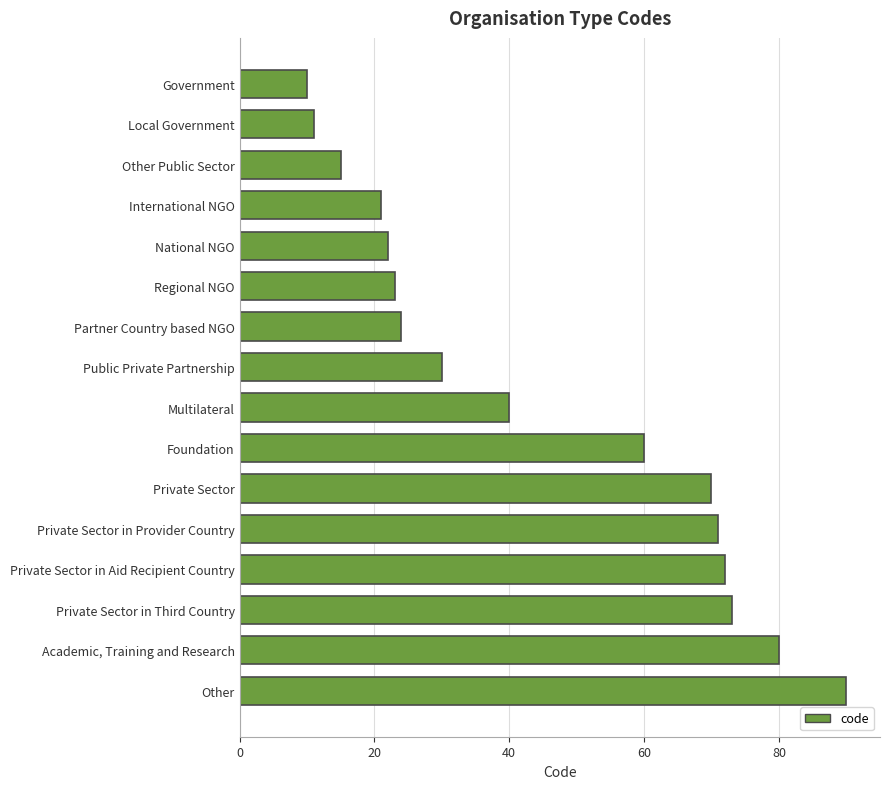

Are the bars grouped side by side (vs. stacked)?

No